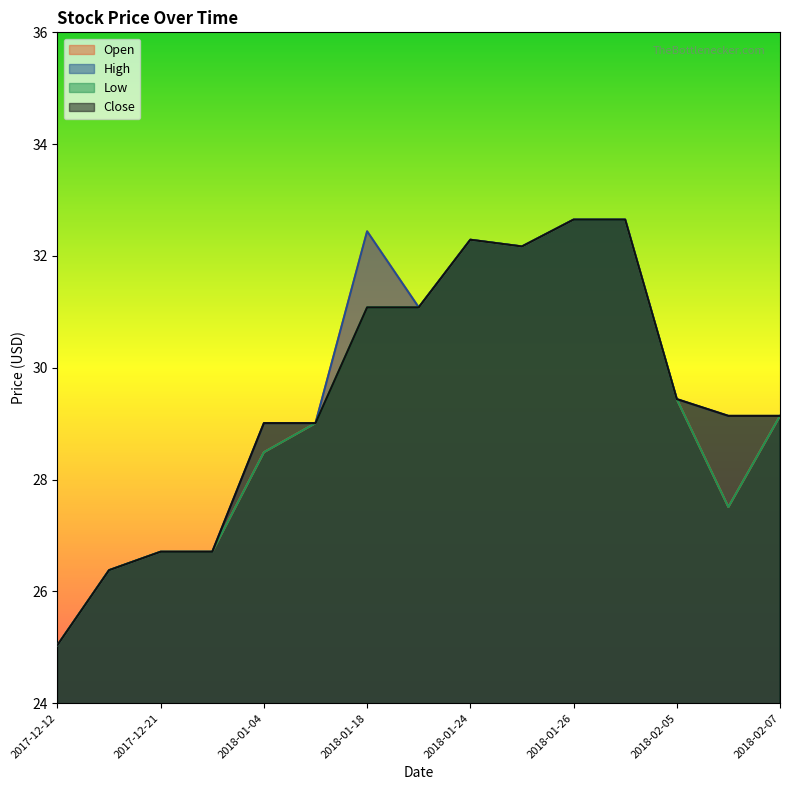

What is the maximum value for Close?

32.6